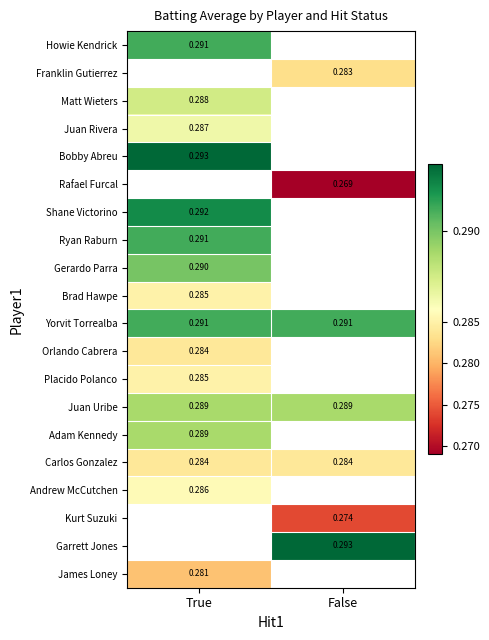

List the labels in order of James Loney value, smallest first.

True, False